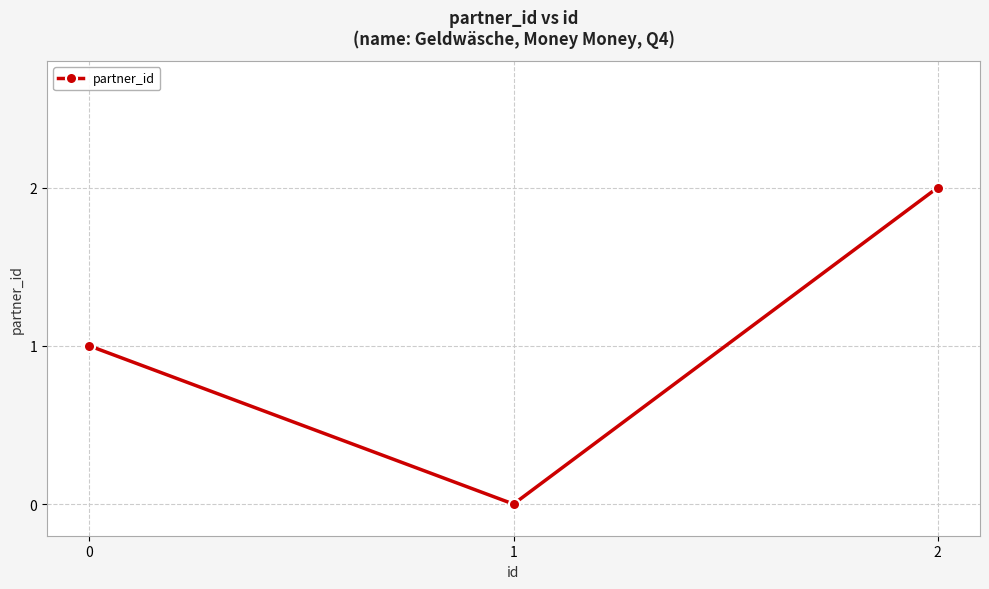

What is the difference between the maximum and minimum values?

2